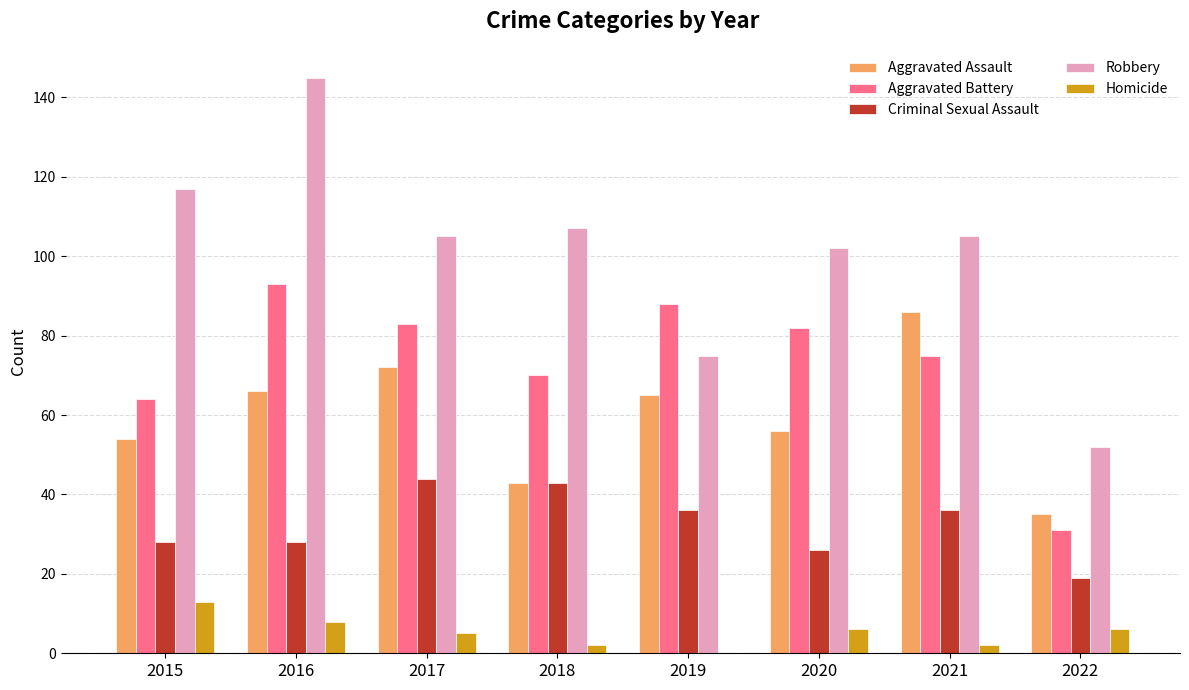

Reading left to right, what are all the values shown in this chart?

Aggravated Assault: 2015=54	2016=66	2017=72	2018=43	2019=65	2020=56	2021=86	2022=35
Aggravated Battery: 2015=64	2016=93	2017=83	2018=70	2019=88	2020=82	2021=75	2022=31
Criminal Sexual Assault: 2015=28	2016=28	2017=44	2018=43	2019=36	2020=26	2021=36	2022=19
Robbery: 2015=117	2016=145	2017=105	2018=107	2019=75	2020=102	2021=105	2022=52
Homicide: 2015=13	2016=8	2017=5	2018=2	2019=0	2020=6	2021=2	2022=6